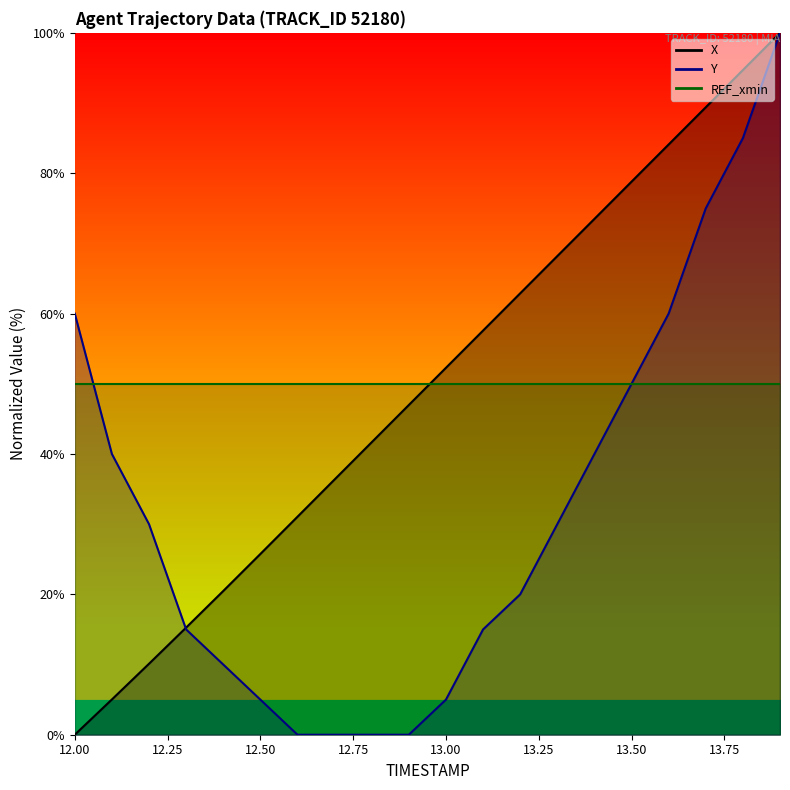

Where is X nearest to the value 50?

13.0